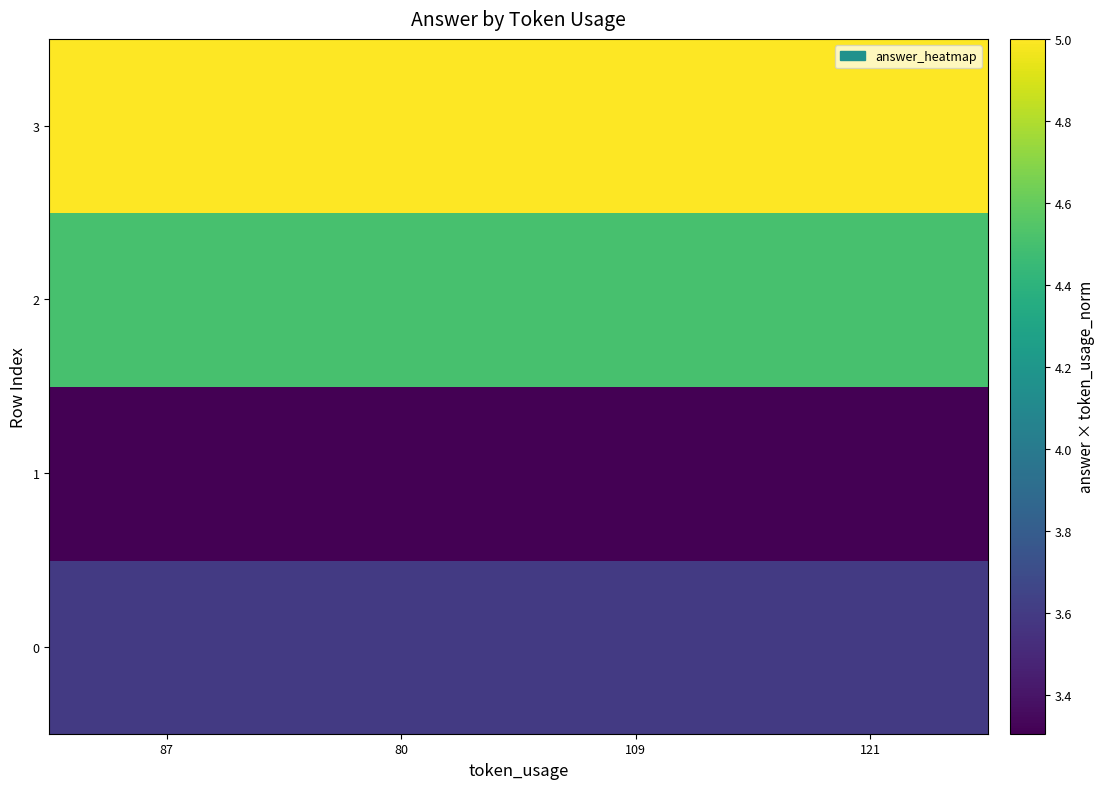

What is the greatest value displayed?

5.0